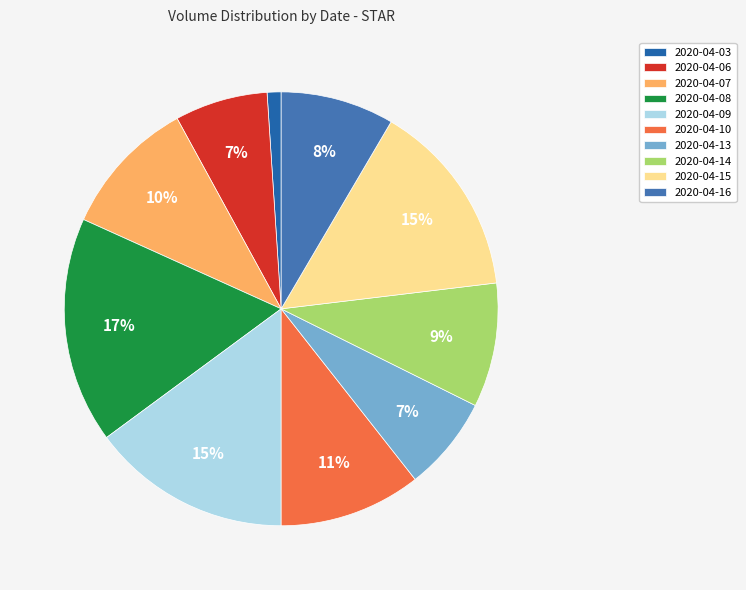

Is the sum of 2020-04-09 and 2020-04-08 greater than half?

No